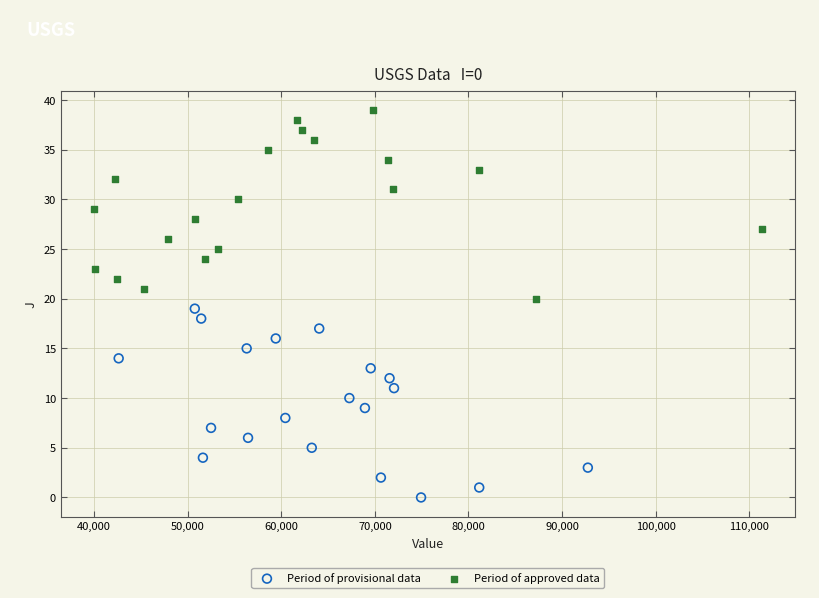

Which series reaches the maximum Y coordinate?

Period of approved data